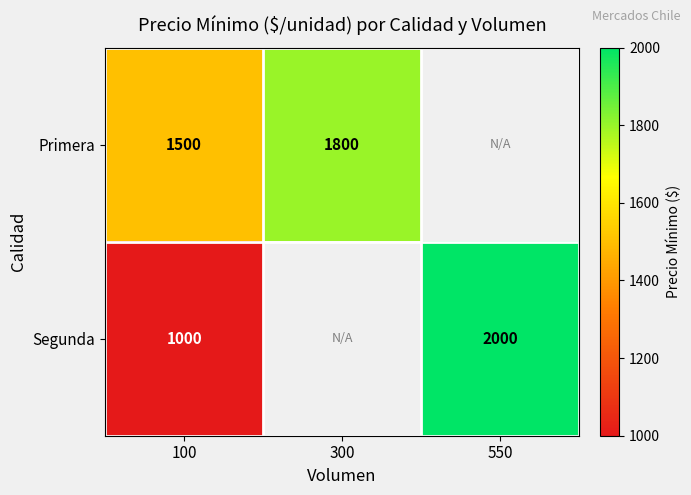

Is it true that Primera equals 1500 at 100?

True